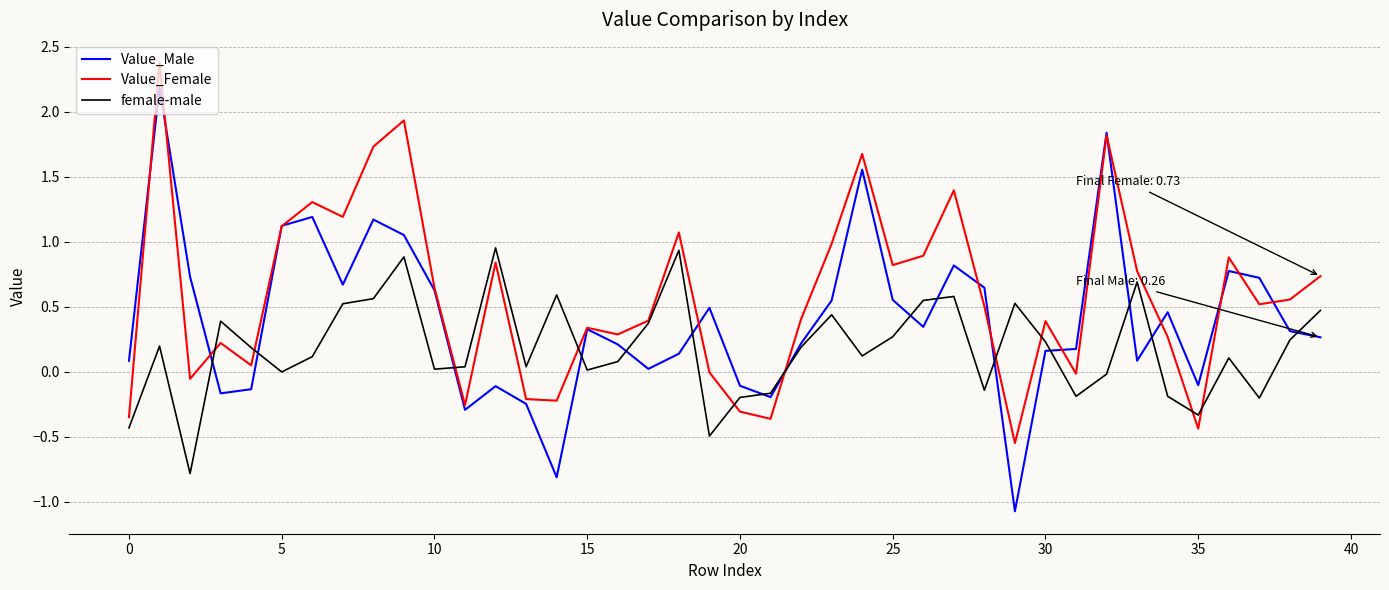

Which series has the largest total across all categories?

Value_Female